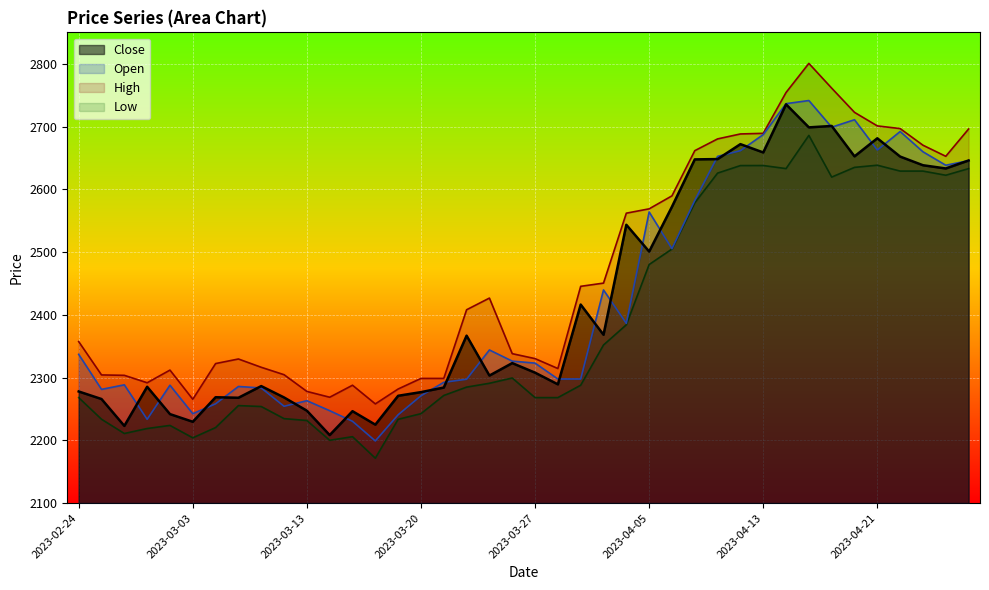

What is the label of the 2nd point from the left?

2023-02-27